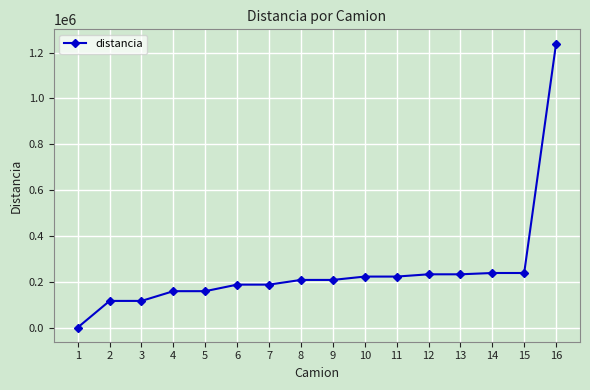

What is the average value?

247891